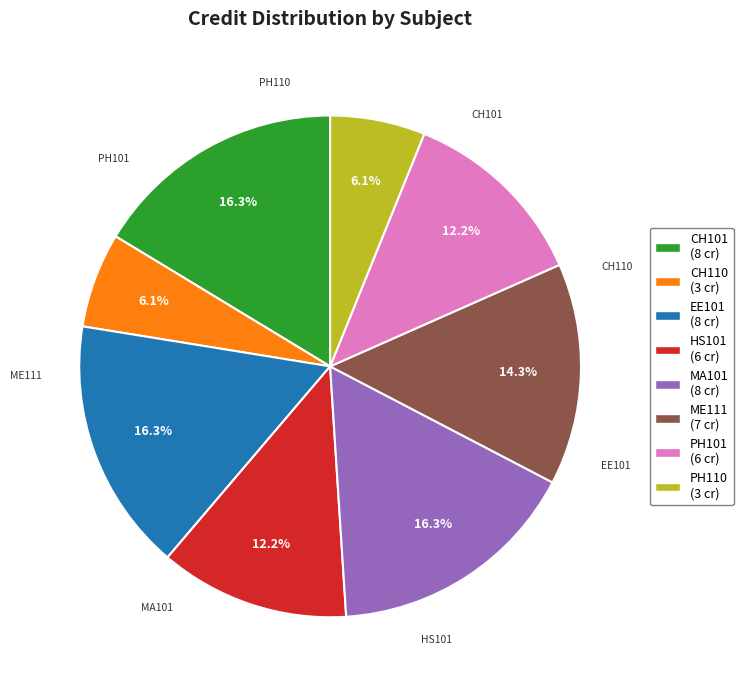

Combined, what portion of the pie is CH101 and PH101?

28.6%